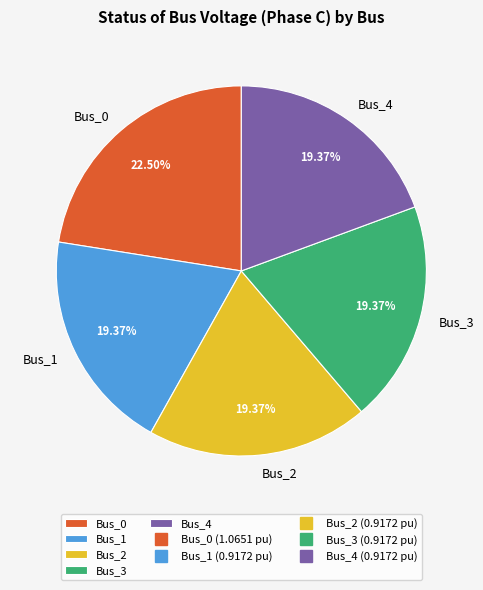

To the nearest percent, what is the difference between the largest and smallest slice percentages?

3%